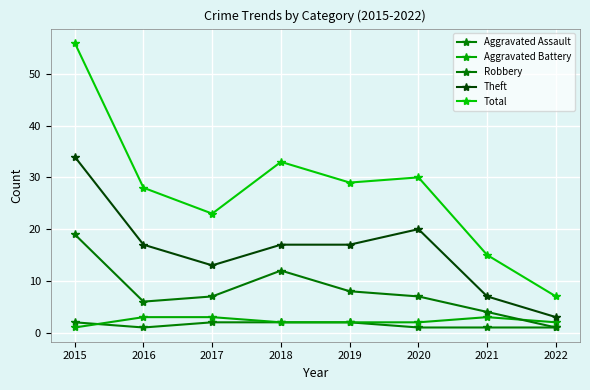

How many values in the Aggravated Assault series are below 2?

4